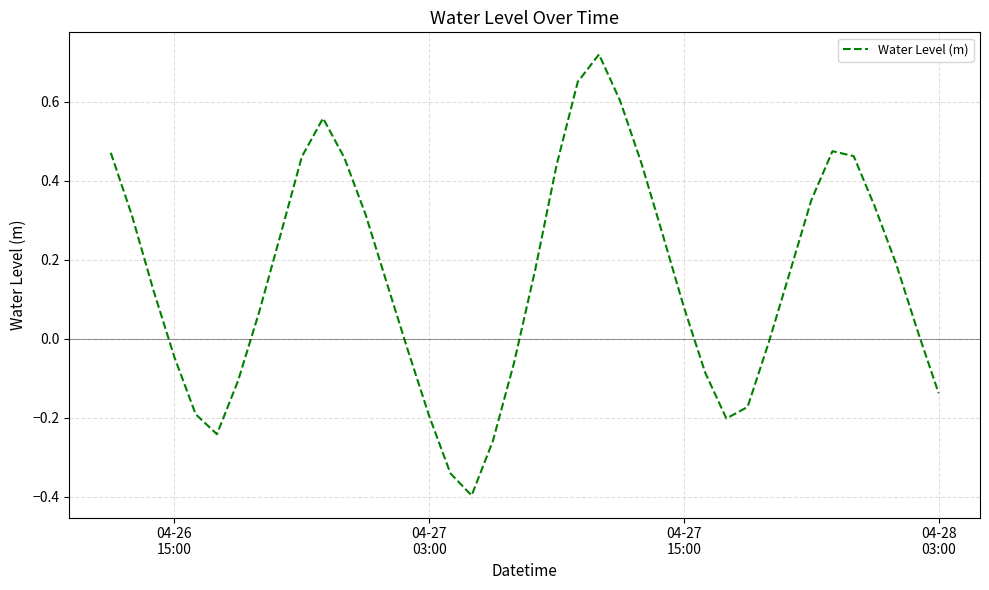

What is the minimum value shown in the chart?

-0.4